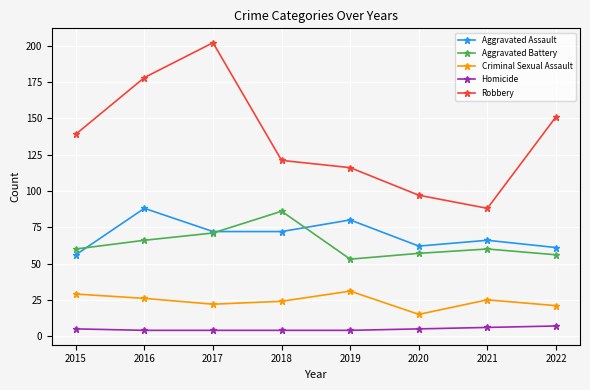

At which label is Robbery closest to 145?

2015